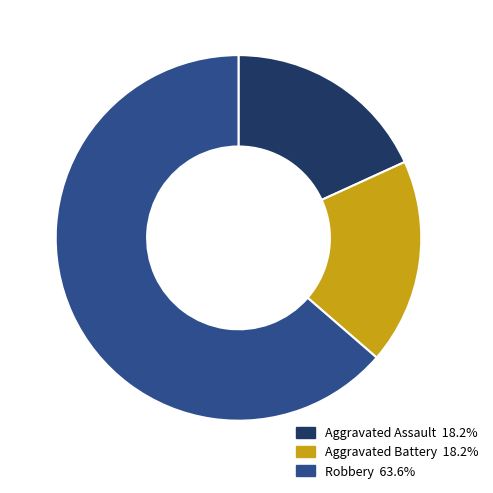

Is there any slice that represents more than half of the pie?

Yes